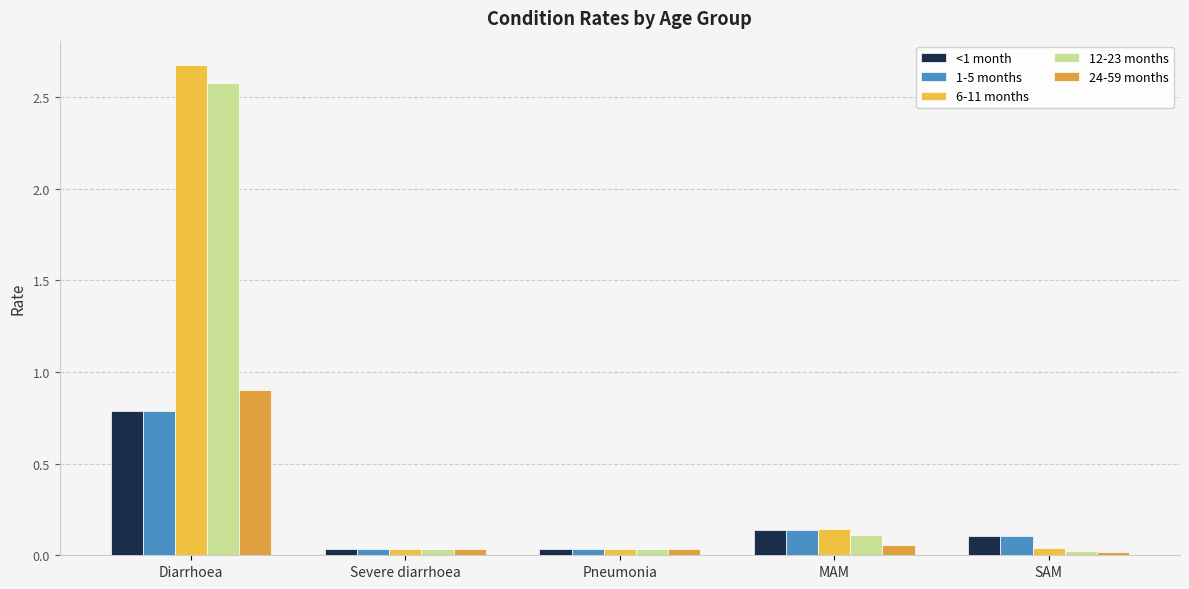

What are all the series names shown in the legend?

<1 month, 1-5 months, 6-11 months, 12-23 months, 24-59 months